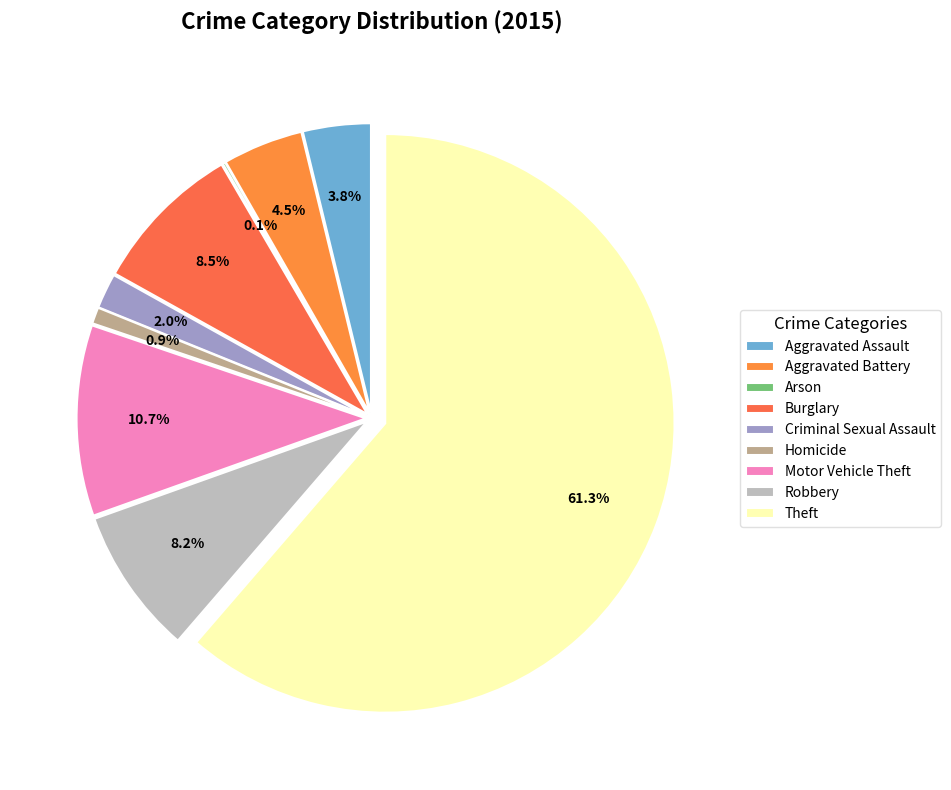

The Motor Vehicle Theft slice represents 2% of the pie. True or false?

False